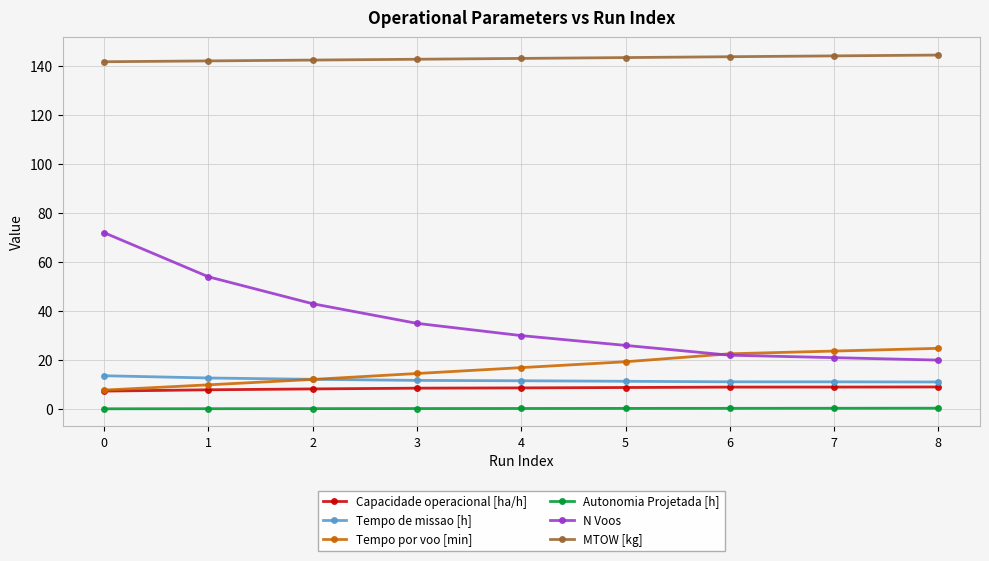

The value of MTOW [kg] at 8 is 144.5. True or false?

True